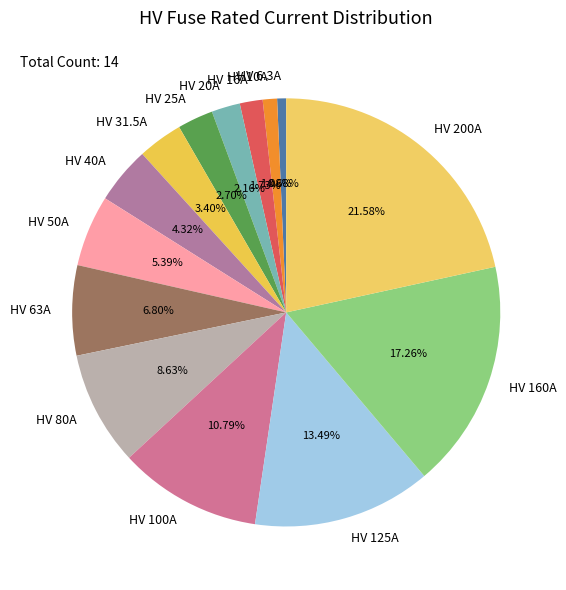

Count the number of slices in the pie.

14